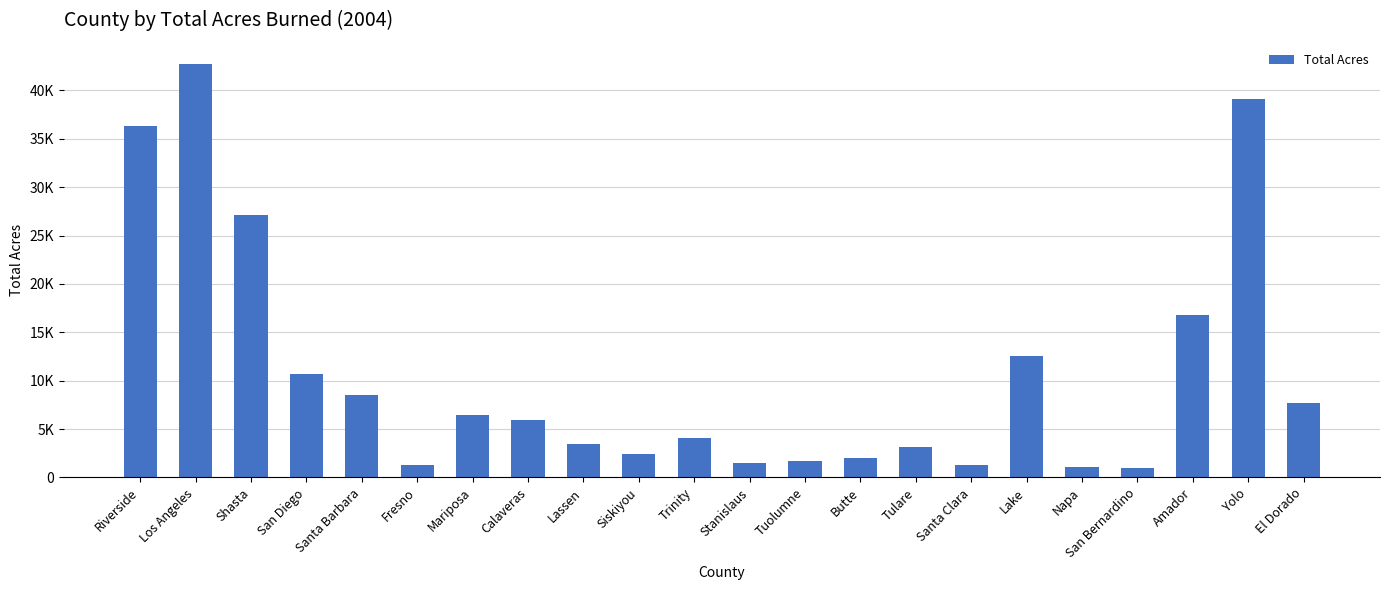

Are the bars horizontal?

No